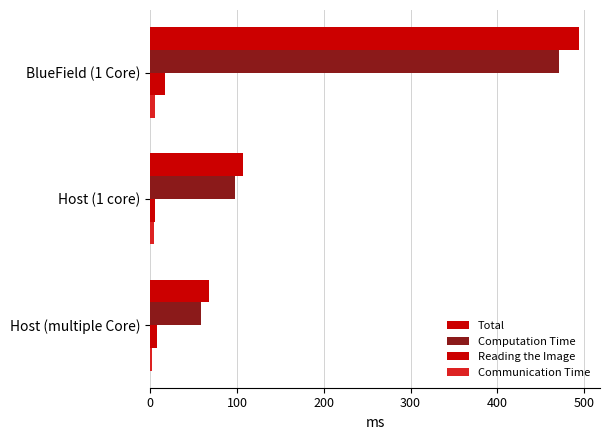

How many categories are shown in the chart?

3